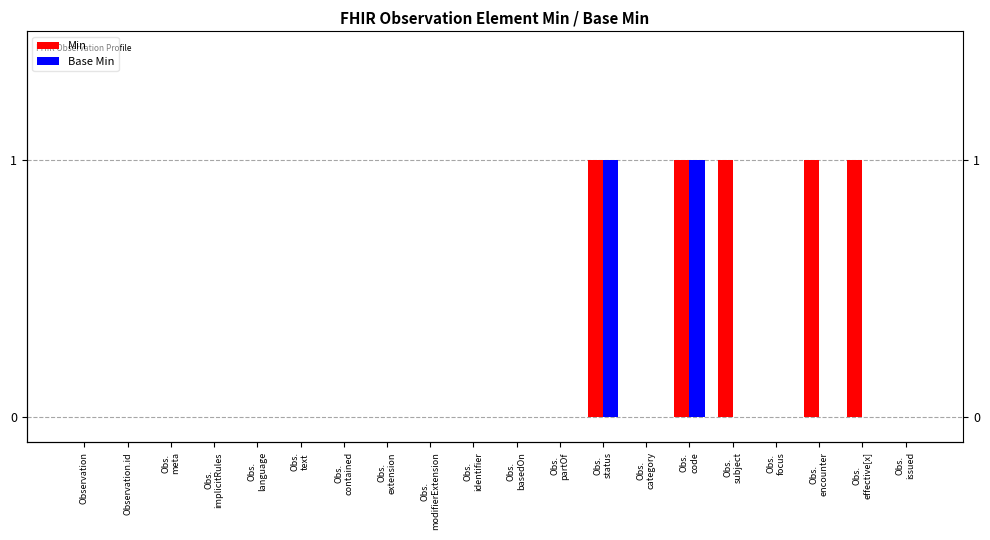

Count the Base Min values in the range 0 to 1.

20